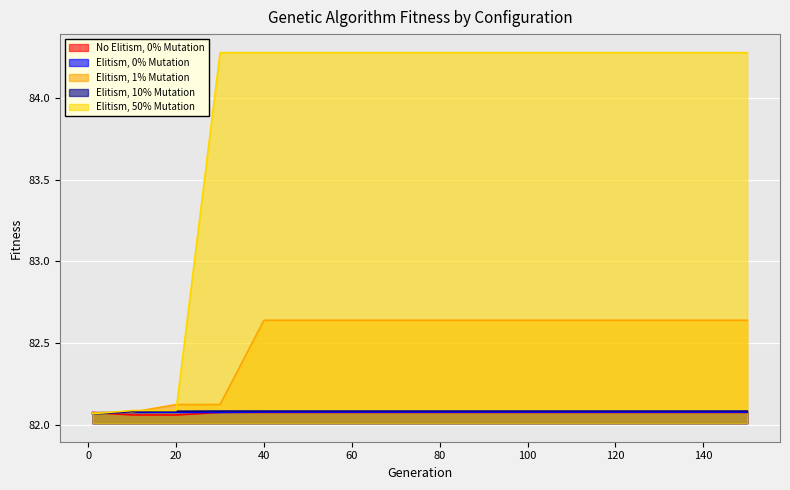

Is it true that Elitism, 1% Mutation equals 82.6 at 100?

True